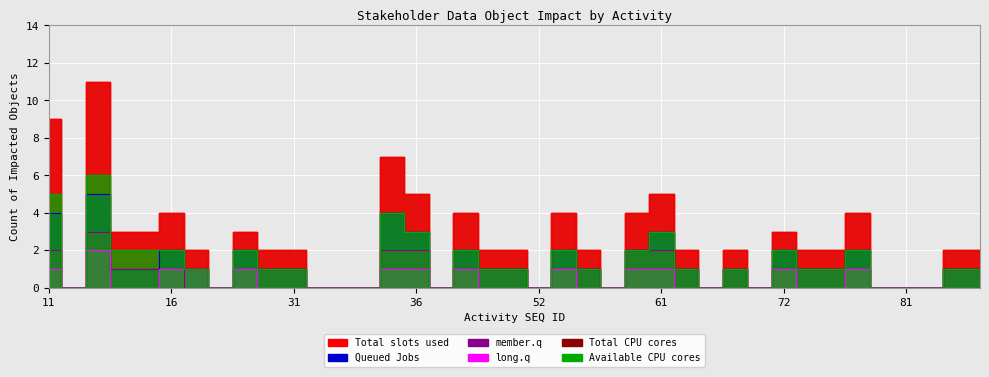

What is the sum of all Queued Jobs values?

47